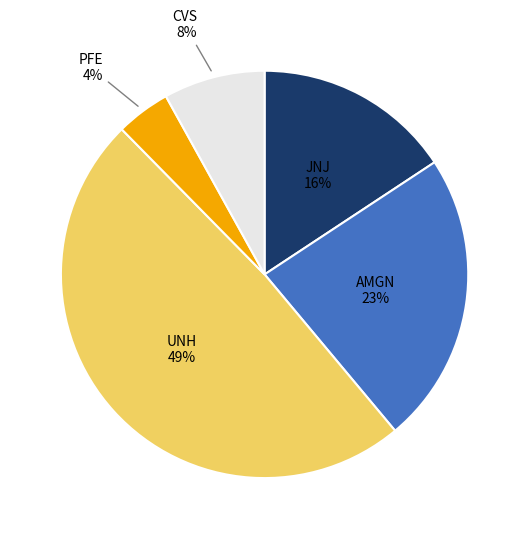

Count the number of slices in the pie.

5